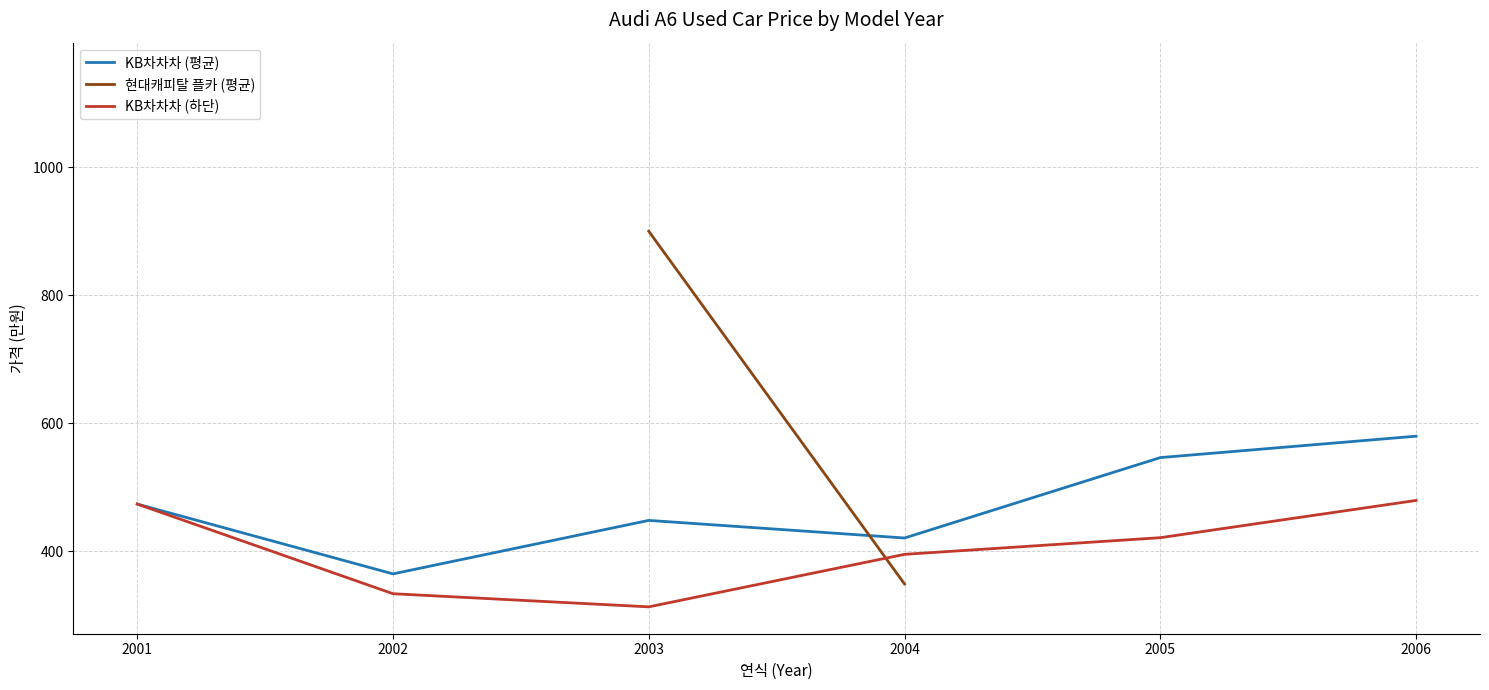

What is the value of the KB차차차 (평균) point at the 6th from the left?

580.0